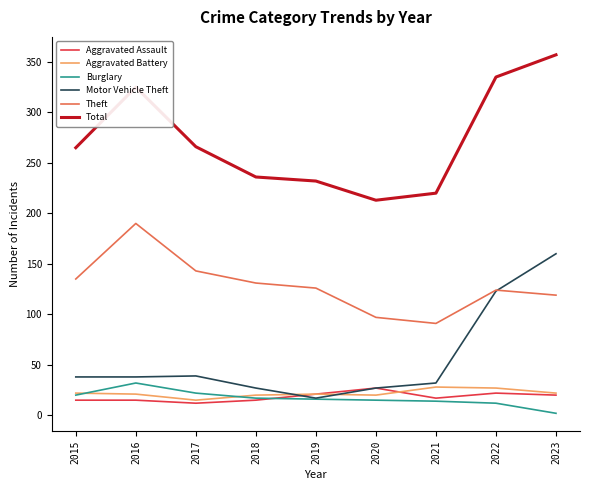

What is the sum of all Total values?

2449